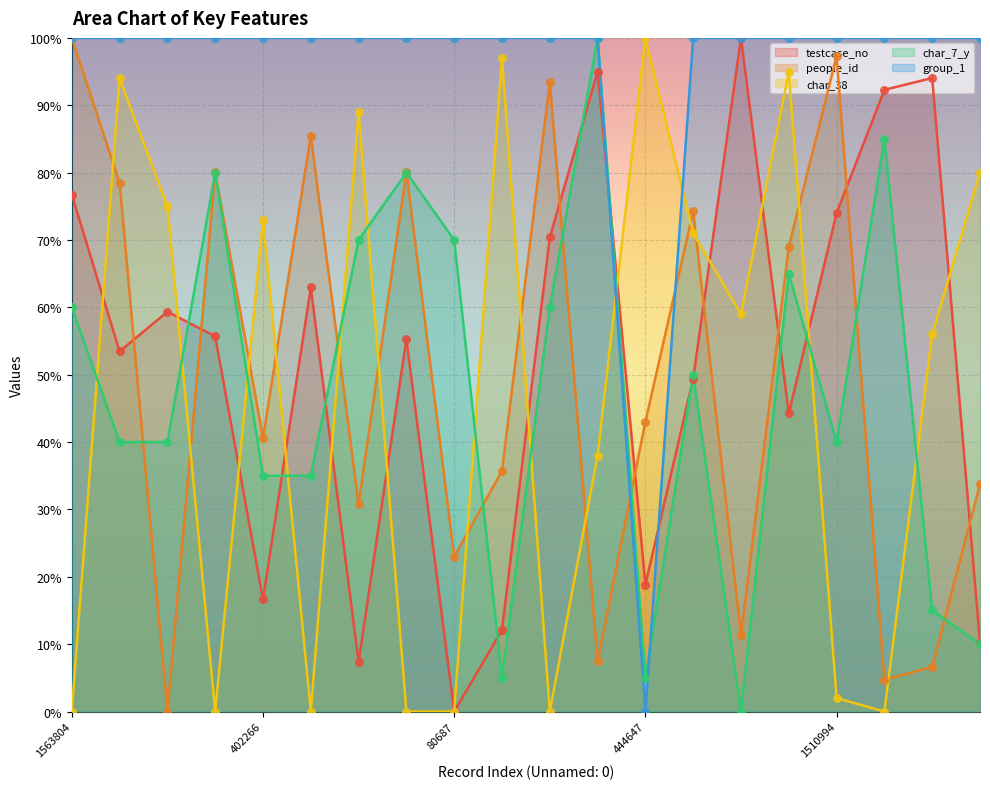

At how many categories does at least one series exceed 40?

20